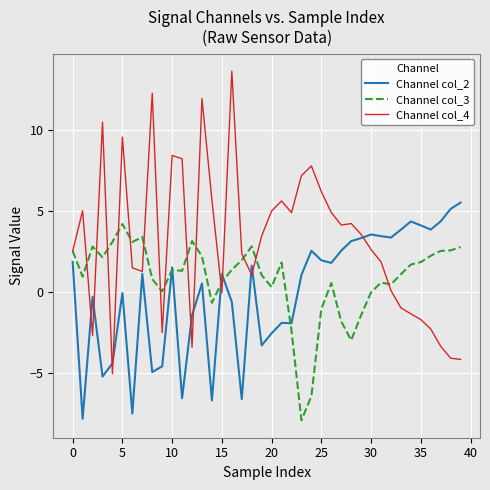

How many lines are shown in the chart?

3